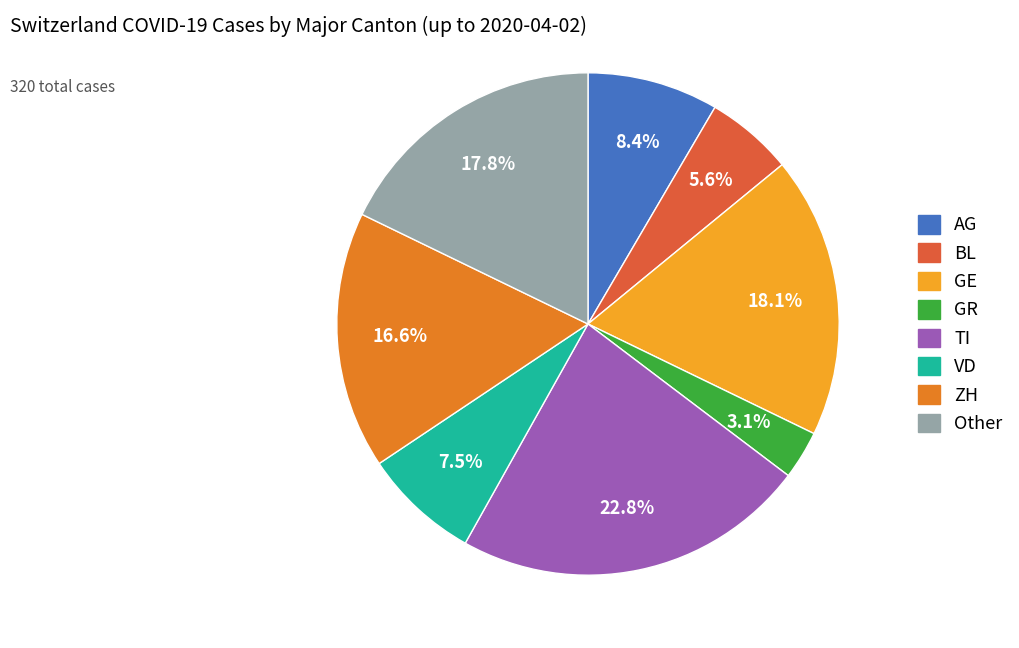

Is there any slice that represents more than half of the pie?

No